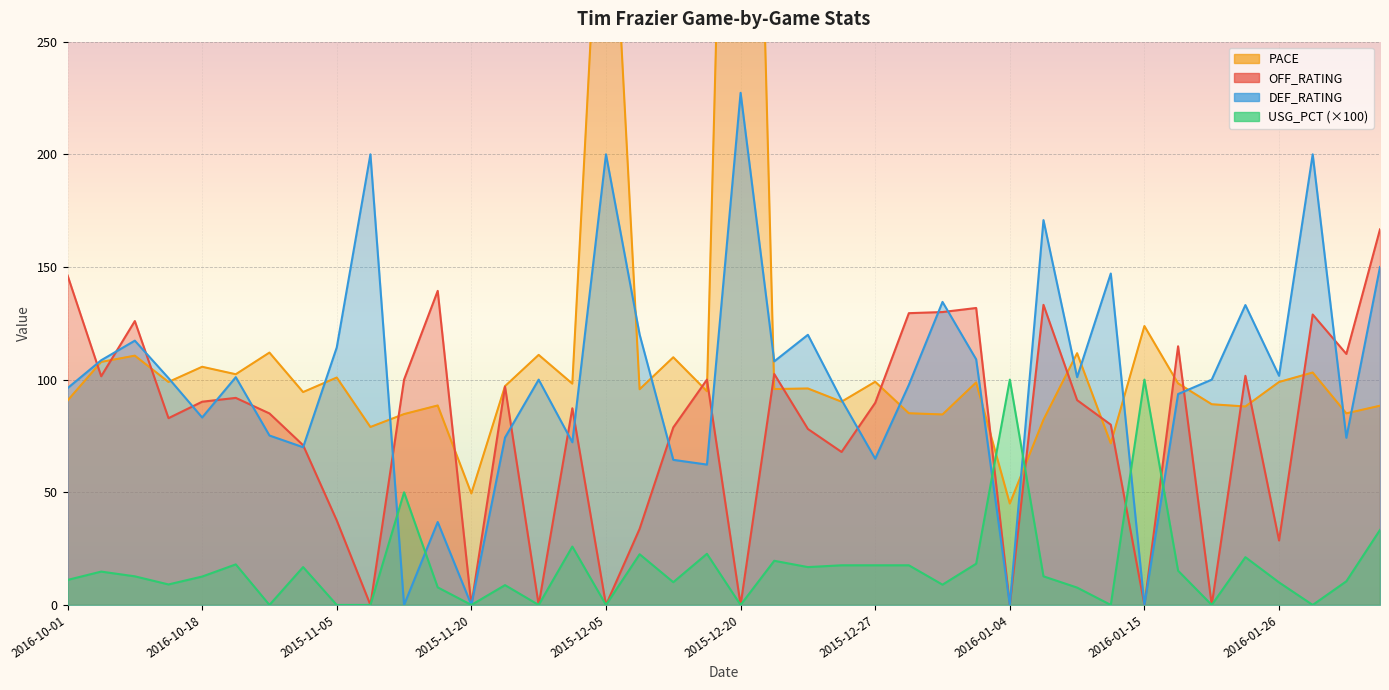

What is the difference between the PACE values at 2015-12-20 and 2016-01-23?

578.9